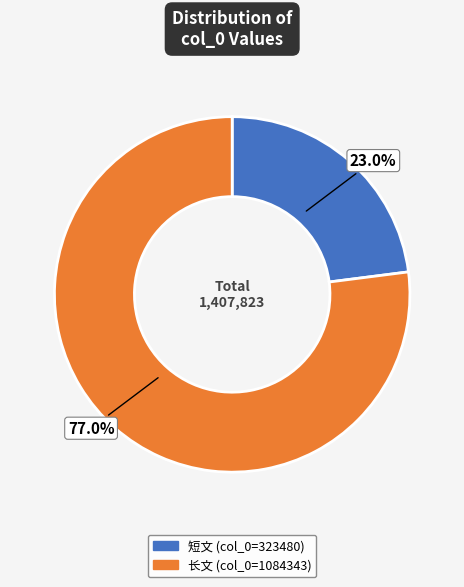

Does any single category account for the majority?

Yes